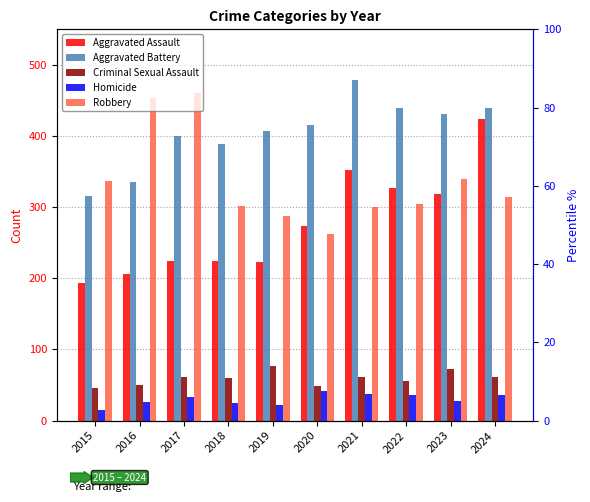

At which label does Aggravated Assault first exceed 273?

2021